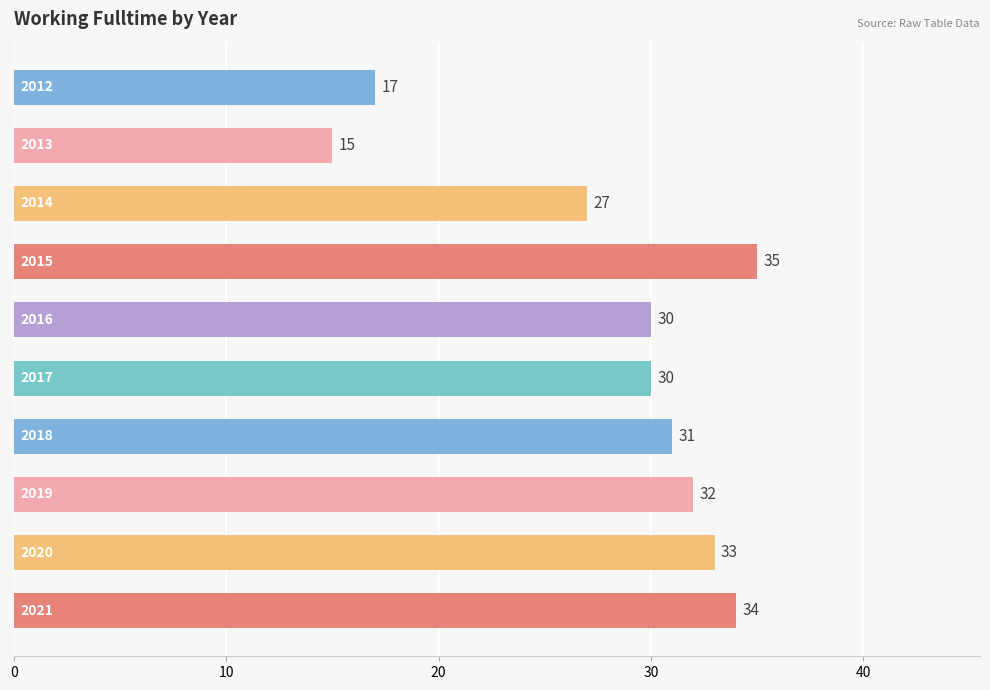

What is the value of the 1st bar from the top?

17